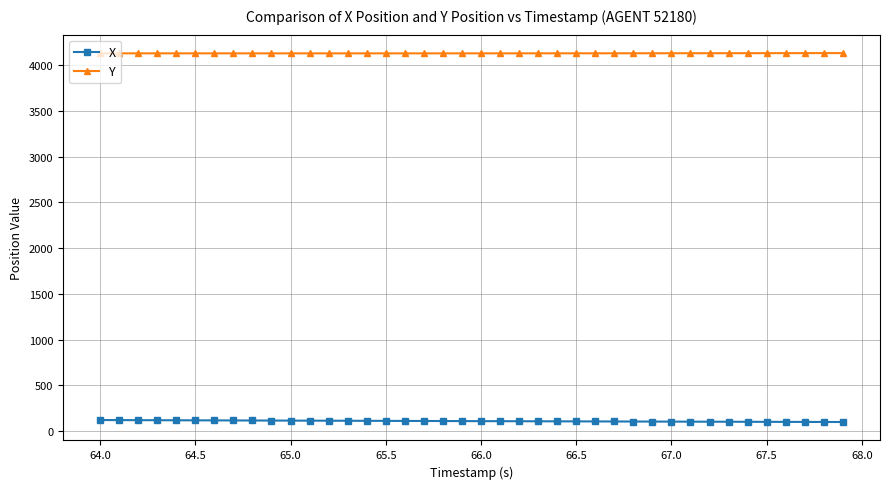

Rank the series by their maximum value, from lowest to highest.

X, Y